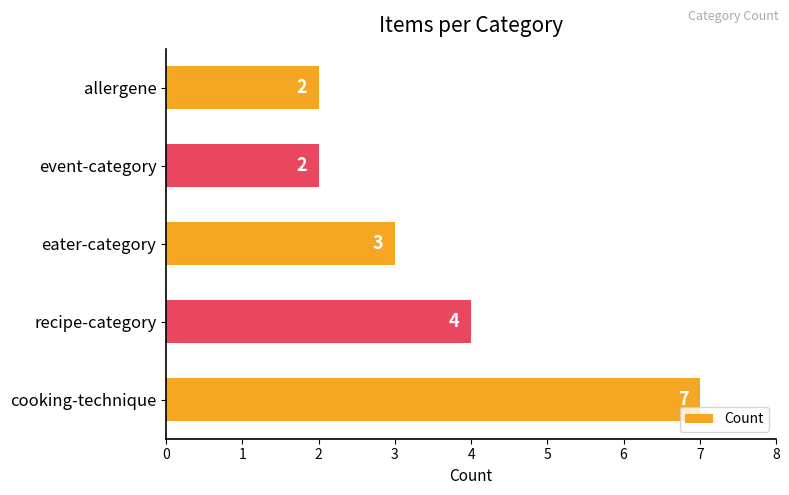

What is the smallest value displayed?

2